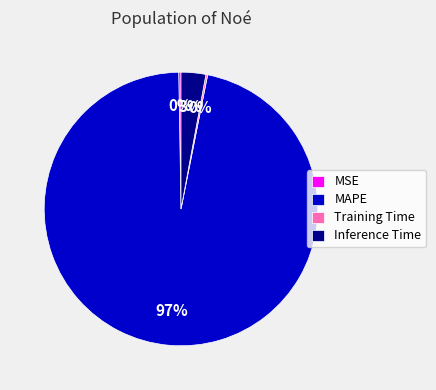

To the nearest percent, what portion does Inference Time represent?

3%